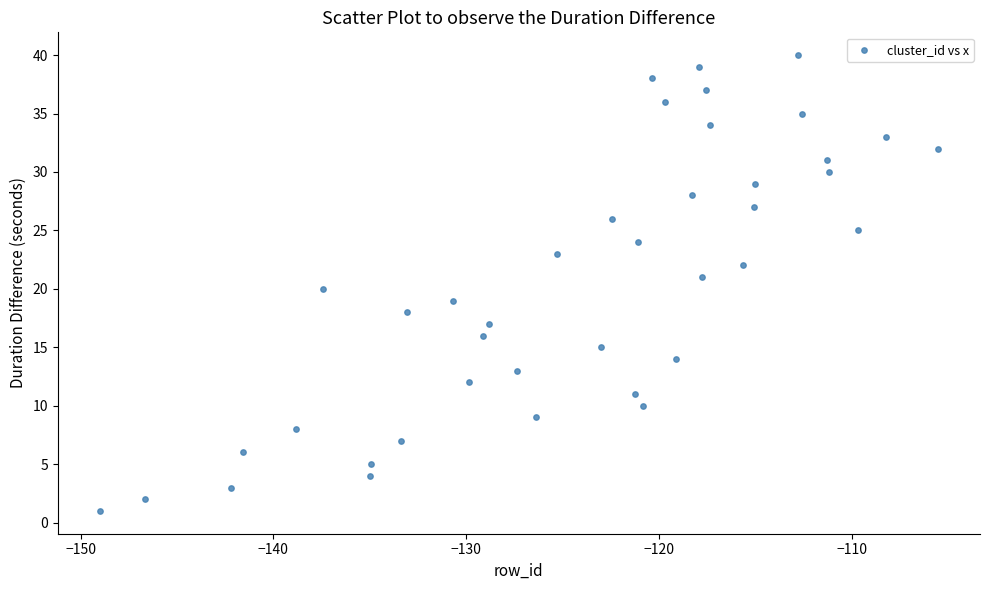

What is the range of Y values (max minus min)?

39